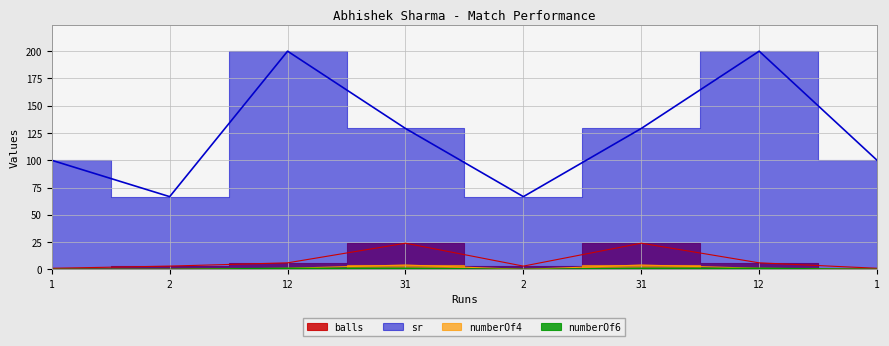

Reading left to right, list all the values displayed in this chart.

balls: 1.0	3.0	6.0	24.0	3.0	24.0	6.0	1.0
sr: 100.0	66.7	200.0	129.2	66.7	129.2	200.0	100.0
numberOf4: 0.0	0.0	1.0	4.0	0.0	4.0	1.0	0.0
numberOf6: 0.0	0.0	1.0	1.0	0.0	1.0	1.0	0.0